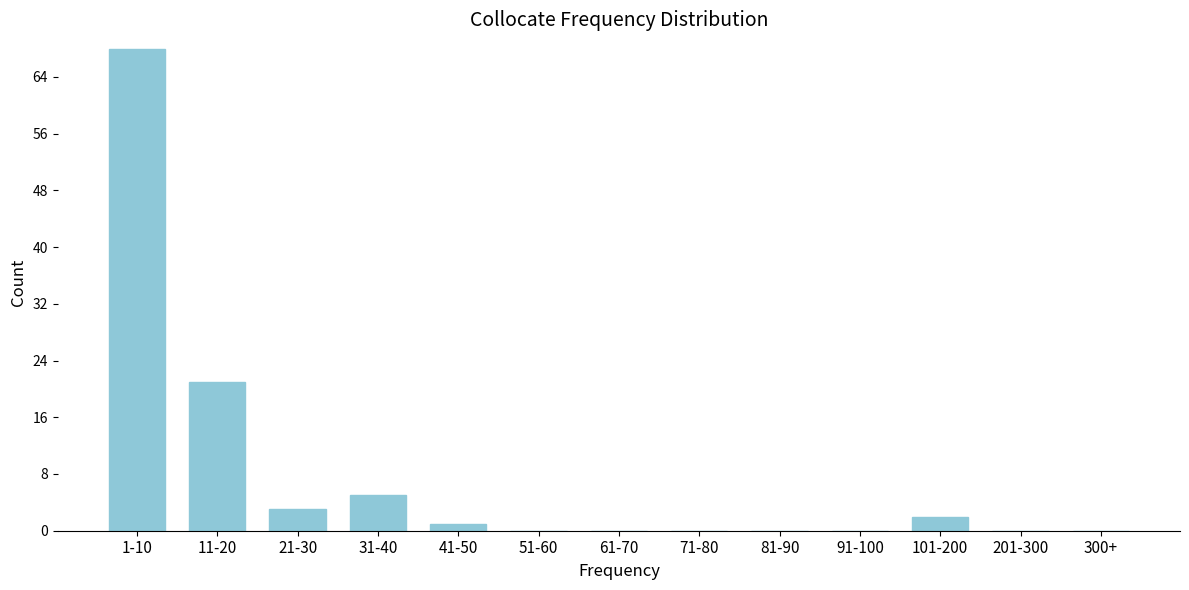

Reading left to right, extract all data points from this chart.

1-10=68	11-20=21	21-30=3	31-40=5	41-50=1	51-60=0	61-70=0	71-80=0	81-90=0	91-100=0	101-200=2	201-300=0	300+=0